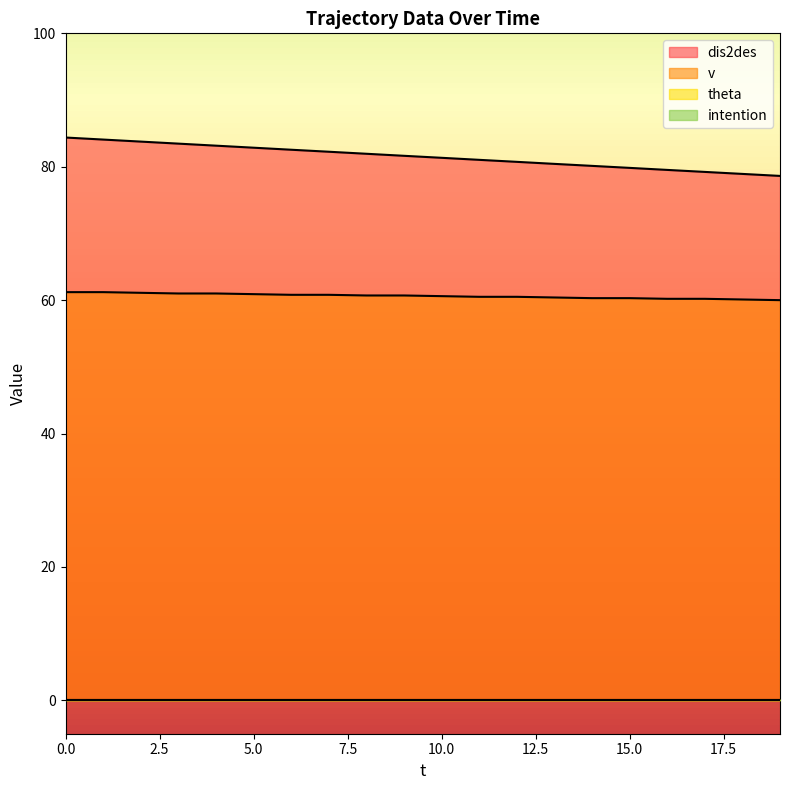

What is the smallest value displayed?

60.0